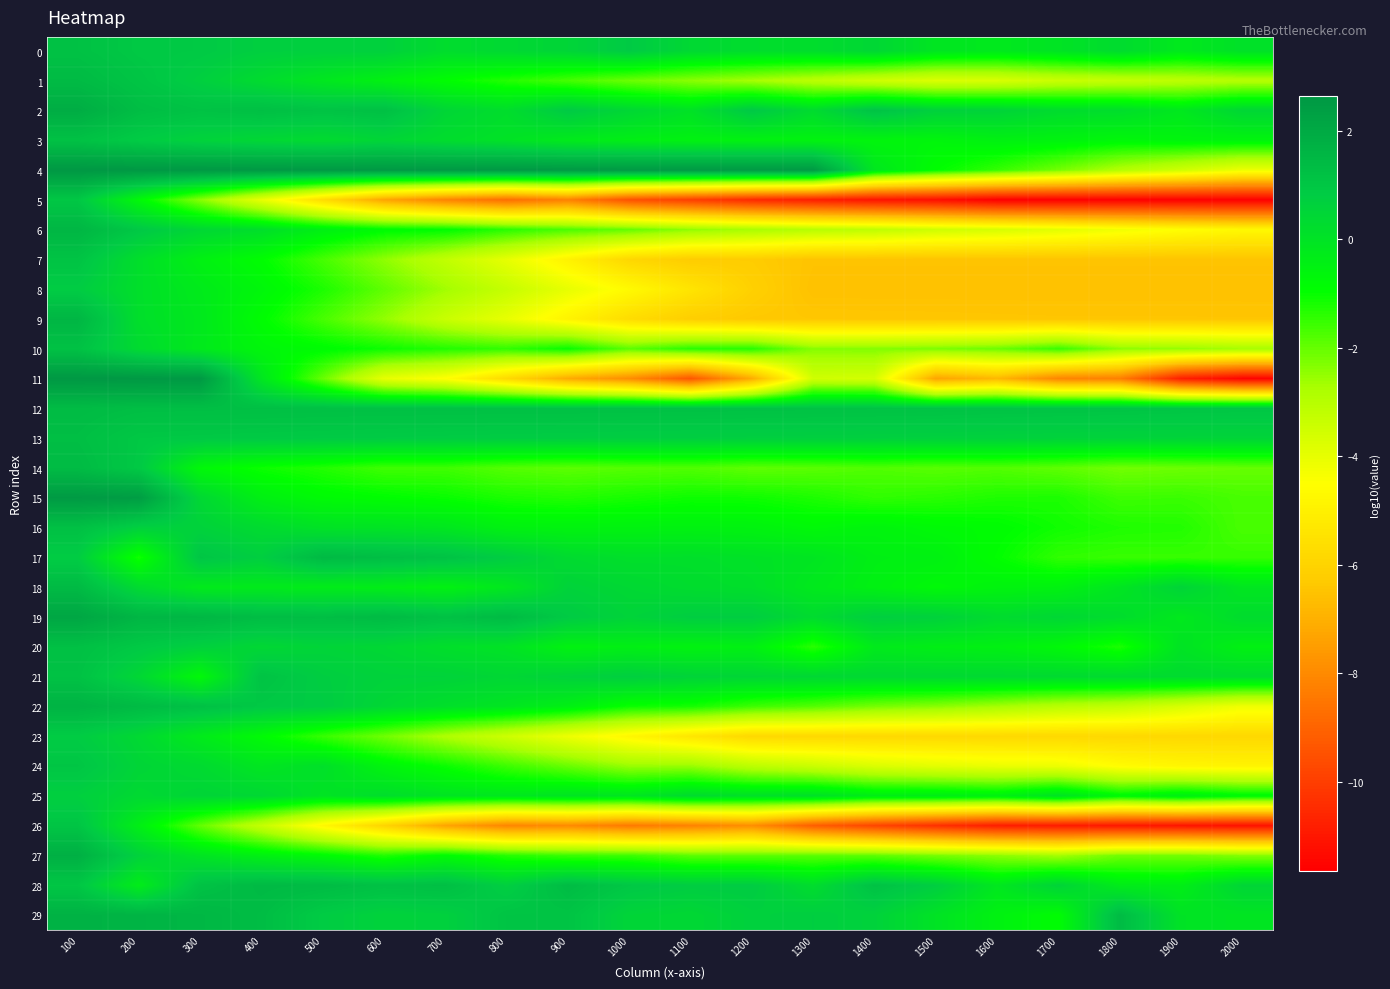

Reading right to left, what are all the values shown in this chart?

0: 2000=0.1	1900=-0.2	1800=0.3	1700=0.0	1600=-0.2	1500=-0.1	1400=0.4	1300=0.2	1200=0.2	1100=0.4	1000=0.9	900=0.5	800=0.4	700=0.2	600=0.7	500=0.7	400=0.7	300=0.9	200=0.9	100=1.2
1: 2000=-2.9	1900=-3.1	1800=-3.3	1700=-3.4	1600=-3.7	1500=-3.7	1400=-3.5	1300=-3.1	1200=-2.7	1100=-2.4	1000=-2.1	900=-1.7	800=-1.3	700=-0.9	600=-0.5	500=-0.1	400=0.3	300=0.7	200=1.1	100=1.4
2: 2000=0.5	1900=-0.2	1800=0.2	1700=0.3	1600=0.6	1500=0.6	1400=1.1	1300=0.3	1200=0.9	1100=0.1	1000=0.4	900=0.9	800=0.2	700=0.5	600=1.2	500=1.1	400=1.3	300=1.1	200=1.3	100=1.9
3: 2000=-0.6	1900=-0.6	1800=-0.7	1700=-0.6	1600=-0.5	1500=-0.6	1400=-0.6	1300=-0.6	1200=-0.5	1100=-0.5	1000=-0.4	900=-0.3	800=0.0	700=0.2	600=0.5	500=0.3	400=0.4	300=0.6	200=0.8	100=1.2
4: 2000=-4.1	1900=-3.5	1800=-2.9	1700=-2.1	1600=-1.5	1500=-0.9	1400=-0.1	1300=2.6	1200=2.6	1100=2.6	1000=2.6	900=2.6	800=2.6	700=2.6	600=2.6	500=2.6	400=2.6	300=2.6	200=2.6	100=2.6
5: 2000=-11.6	1900=-11.6	1800=-11.6	1700=-11.6	1600=-11.6	1500=-11.2	1400=-11.1	1300=-10.8	1200=-10.5	1100=-10.0	1000=-9.5	900=-8.2	800=-8.7	700=-8.2	600=-7.3	500=-5.7	400=-4.0	300=-2.4	200=-0.7	100=1.0
6: 2000=-4.7	1900=-4.5	1800=-4.2	1700=-3.9	1600=-3.7	1500=-3.5	1400=-3.2	1300=-3.0	1200=-2.7	1100=-2.4	1000=-2.0	900=-1.7	800=-1.4	700=-0.9	600=-0.8	500=-0.4	400=0.2	300=0.4	200=0.9	100=1.6
7: 2000=-6.5	1900=-6.5	1800=-6.5	1700=-6.5	1600=-6.5	1500=-6.5	1400=-6.5	1300=-6.5	1200=-6.2	1100=-6.2	1000=-5.9	900=-4.9	800=-4.0	700=-3.2	600=-2.4	500=-1.7	400=-0.9	300=-0.5	200=0.2	100=1.1
8: 2000=-6.6	1900=-6.6	1800=-6.6	1700=-6.6	1600=-6.6	1500=-6.6	1400=-6.6	1300=-6.6	1200=-6.1	1100=-5.4	1000=-4.7	900=-4.0	800=-3.3	700=-2.6	600=-1.9	500=-1.2	400=-0.7	300=-0.3	200=0.2	100=0.8
9: 2000=-6.4	1900=-6.4	1800=-6.4	1700=-6.4	1600=-6.4	1500=-6.4	1400=-6.4	1300=-6.4	1200=-6.4	1100=-6.2	1000=-5.7	900=-4.9	800=-4.0	700=-3.4	600=-2.5	500=-1.7	400=-0.9	300=-0.2	200=0.2	100=1.6
10: 2000=-2.7	1900=-2.5	1800=-2.4	1700=-1.5	1600=-2.1	1500=-2.2	1400=-2.3	1300=-2.3	1200=-1.3	1100=-1.4	1000=-1.9	900=-1.0	800=-1.5	700=-1.3	600=-1.1	500=-0.8	400=-0.7	300=-0.2	200=0.3	100=1.2
11: 2000=-11.5	1900=-10.8	1800=-8.3	1700=-8.1	1600=-6.8	1500=-7.3	1400=-3.6	1300=-3.5	1200=-7.1	1100=-9.3	1000=-7.9	900=-7.1	800=-5.8	700=-4.5	600=-4.0	500=-2.0	400=-0.1	300=2.6	200=2.6	100=2.6
12: 2000=1.0	1900=1.1	1800=1.1	1700=1.1	1600=1.1	1500=1.1	1400=1.1	1300=1.2	1200=1.2	1100=1.2	1000=1.2	900=1.2	800=1.2	700=1.2	600=1.2	500=1.2	400=1.3	300=1.3	200=1.3	100=1.4
13: 2000=0.5	1900=0.5	1800=0.6	1700=0.6	1600=0.6	1500=0.7	1400=0.7	1300=0.7	1200=0.7	1100=0.7	1000=0.8	900=0.8	800=0.8	700=0.8	600=0.8	500=0.9	400=0.9	300=0.9	200=1.0	100=1.3
14: 2000=-2.0	1900=-2.1	1800=-2.1	1700=-1.9	1600=-1.8	1500=-1.9	1400=-1.8	1300=-1.9	1200=-1.9	1100=-1.8	1000=-1.8	900=-1.9	800=-1.8	700=-1.6	600=-1.6	500=-1.3	400=-1.1	300=-0.7	200=0.9	100=1.4
15: 2000=-1.7	1900=-1.5	1800=-1.6	1700=-1.2	1600=-1.3	1500=-1.4	1400=-1.4	1300=-1.2	1200=-1.1	1100=-1.1	1000=-1.2	900=-1.3	800=-1.2	700=-1.0	600=-0.9	500=-0.8	400=-0.4	300=0.4	200=2.4	100=2.5
16: 2000=-1.7	1900=-1.3	1800=-1.3	1700=-1.1	1600=-0.9	1500=-0.8	1400=-0.6	1300=-0.7	1200=-0.5	1100=-0.5	1000=-0.5	900=-0.6	800=-0.5	700=-0.1	600=-0.0	500=0.0	400=0.3	300=0.6	200=0.7	100=1.2
17: 2000=-1.5	1900=-1.5	1800=-1.5	1700=-1.4	1600=-0.9	1500=-0.5	1400=-0.4	1300=-0.1	1200=0.1	1100=0.1	1000=0.1	900=0.3	800=0.8	700=1.1	600=1.3	500=1.4	400=0.7	300=1.0	200=-1.1	100=0.8
18: 2000=-0.1	1900=0.5	1800=-0.1	1700=-0.5	1600=-0.6	1500=-0.8	1400=-0.5	1300=-0.2	1200=0.2	1100=0.2	1000=0.4	900=0.6	800=-0.2	700=-0.5	600=-0.4	500=-0.3	400=-0.2	300=-0.2	200=0.3	100=1.4
19: 2000=0.3	1900=-0.2	1800=0.2	1700=0.4	1600=0.3	1500=0.6	1400=0.7	1300=0.3	1200=0.8	1100=0.8	1000=0.6	900=0.9	800=1.4	700=1.2	600=1.4	500=1.3	400=1.3	300=1.5	200=1.6	100=2.1
20: 2000=-0.5	1900=0.0	1800=-1.2	1700=-0.7	1600=-0.5	1500=-0.4	1400=-0.2	1300=-1.4	1200=-0.5	1100=-0.5	1000=-0.4	900=-0.5	800=0.0	700=0.2	600=0.4	500=0.5	400=0.4	300=0.7	200=0.9	100=1.2
21: 2000=0.3	1900=0.3	1800=0.3	1700=0.3	1600=0.4	1500=0.4	1400=0.4	1300=0.4	1200=0.5	1100=0.6	1000=0.7	900=0.6	800=0.4	700=0.6	600=0.6	500=0.8	400=1.1	300=-0.7	200=0.4	100=1.2
22: 2000=-4.2	1900=-3.7	1800=-3.2	1700=-3.0	1600=-2.7	1500=-2.4	1400=-2.2	1300=-1.8	1200=-1.6	1100=-1.2	1000=-1.1	900=-0.4	800=-0.1	700=0.1	600=0.4	500=0.8	400=0.9	300=1.2	200=1.4	100=1.7
23: 2000=-5.8	1900=-5.8	1800=-5.8	1700=-5.8	1600=-5.8	1500=-5.8	1400=-5.8	1300=-5.8	1200=-5.8	1100=-5.4	1000=-4.8	900=-4.1	800=-3.5	700=-2.8	600=-2.1	500=-1.5	400=-0.8	300=-0.3	200=0.4	100=0.8
24: 2000=-4.9	1900=-4.8	1800=-4.6	1700=-4.1	1600=-4.1	1500=-3.9	1400=-3.7	1300=-3.4	1200=-3.1	1100=-2.5	1000=-2.5	900=-2.0	800=-1.6	700=-1.0	600=-0.6	500=0.1	400=-0.1	300=0.3	200=0.5	100=1.0
25: 2000=-0.7	1900=-0.4	1800=-0.8	1700=0.0	1600=-0.5	1500=-0.3	1400=-0.3	1300=0.1	1200=0.1	1100=0.3	1000=-0.1	900=-0.0	800=-0.1	700=-0.0	600=0.2	500=-0.0	400=0.4	300=0.5	200=0.4	100=0.7
26: 2000=-11.2	1900=-11.1	1800=-11.0	1700=-10.9	1600=-10.8	1500=-10.4	1400=-9.8	1300=-9.1	1200=-7.9	1100=-8.2	1000=-8.4	900=-8.0	800=-8.1	700=-7.3	600=-6.0	500=-4.7	400=-3.3	300=-2.0	200=-0.4	100=1.1
27: 2000=-2.3	1900=-2.1	1800=-2.1	1700=-2.7	1600=-2.4	1500=-2.2	1400=-1.9	1300=-1.9	1200=-1.9	1100=-1.9	1000=-1.6	900=-1.6	800=-1.3	700=-0.9	600=-1.3	500=-0.8	400=-0.5	300=-0.0	200=0.6	100=1.8
28: 2000=0.5	1900=-0.4	1800=-0.3	1700=0.6	1600=-0.1	1500=0.7	1400=1.2	1300=0.2	1200=0.8	1100=0.8	1000=1.0	900=1.4	800=0.7	700=1.3	600=1.2	500=1.4	400=1.5	300=1.2	200=-0.3	100=1.0
29: 2000=-0.1	1900=0.0	1800=1.4	1700=-0.9	1600=-0.5	1500=0.0	1400=0.6	1300=0.7	1200=0.7	1100=0.4	1000=0.5	900=1.1	800=1.1	700=0.7	600=0.6	500=0.8	400=1.3	300=1.5	200=1.6	100=1.7